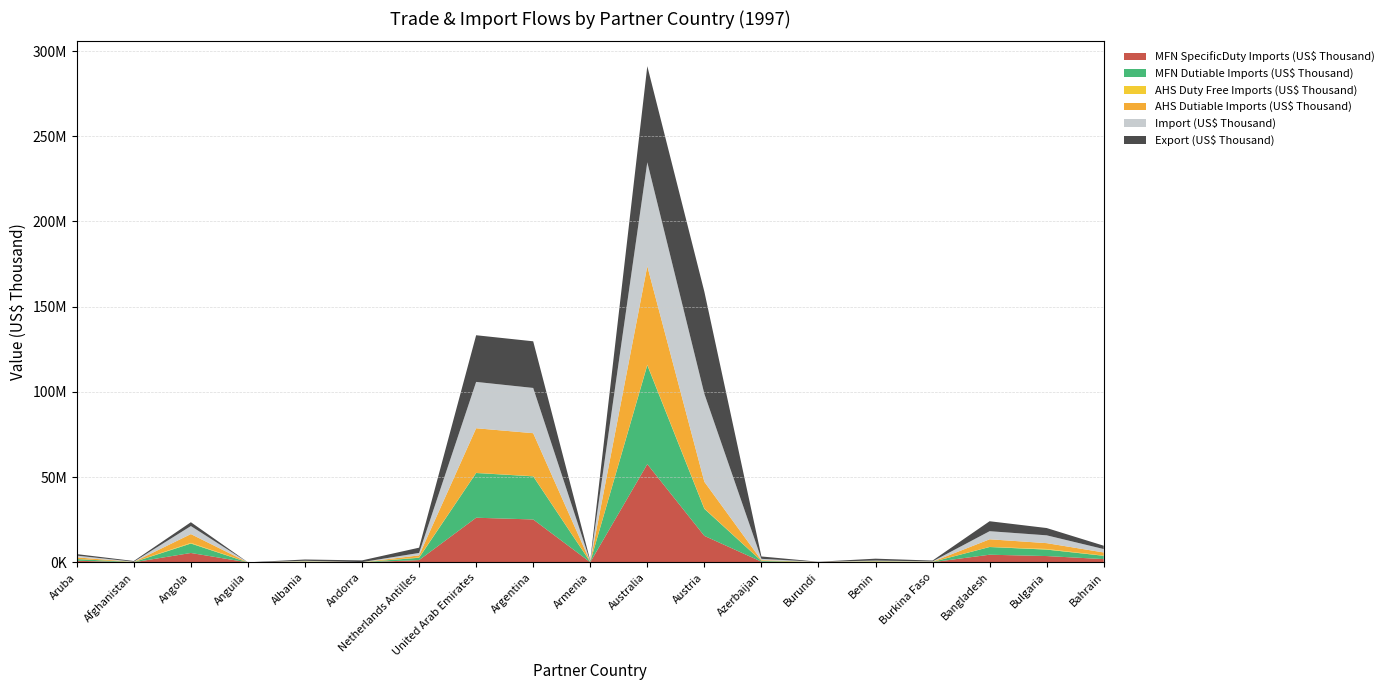

Reading left to right, what are all the values shown in this chart?

Export (US$ Thousand): 887424.6	421899.3	2248652.6	44121.4	754960.7	996701.2	3082553.5	27372654.6	27362488.5	457915.2	56381068.2	59891504.7	1388312.1	70341.6	1097140.4	481867.9	5836907.7	4274636.9	1954798.8
Import (US$ Thousand): 1021740.5	123047.5	4702848.7	7165.1	255491.8	47888.2	1453251.1	27188495.9	26547238.4	243415.7	60972309.2	51632456.9	775318.1	93341.8	316725.2	165547.0	4756856.2	4580429.4	2010585.2
AHS Dutiable Imports (US$ Thousand): 971058.9	75847.4	5156049.3	2612.1	208813.3	14137.8	1194341.1	26183033.8	25221216.3	69409.0	57795037.6	15661657.8	416513.9	77768.7	241671.9	115952.1	4467177.5	3423462.1	1863855.1
AHS Duty Free Imports (US$ Thousand): 18159.0	24247.5	387770.0	209.1	27019.5	36923.9	178892.6	61946.3	79515.9	71647.3	257360.9	199343.0	29396.7	2067.3	21538.8	33320.5	56950.9	367038.4	83870.7
MFN Dutiable Imports (US$ Thousand): 989217.8	100094.9	5543819.3	2821.2	235832.8	51061.8	1373233.7	26244980.1	25300732.2	141056.4	58052398.5	15861000.7	445910.5	79836.0	263210.7	149272.6	4524128.4	3790500.5	1947725.8
MFN SpecificDuty Imports (US$ Thousand): 989178.7	100059.8	5543118.7	2809.0	235640.5	50905.3	1368631.7	26222256.2	25207594.4	132820.0	57657524.4	15590883.6	445202.3	79812.0	262557.2	149066.1	4522143.7	3739451.2	1947130.8